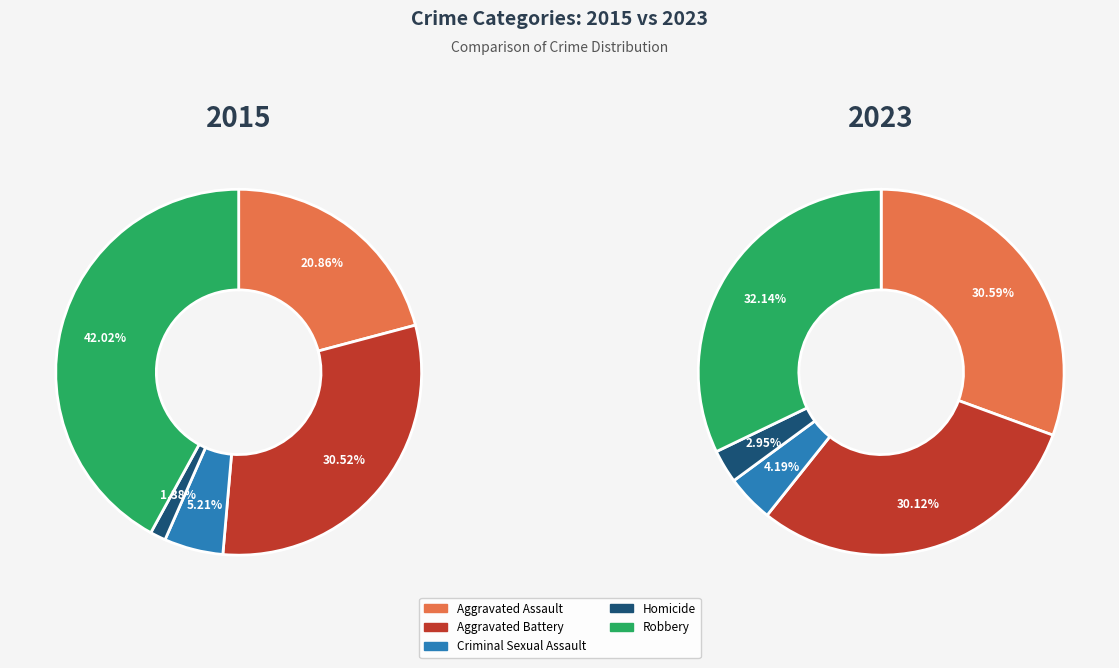

True or false: Homicide accounts for 1% of the total.

True